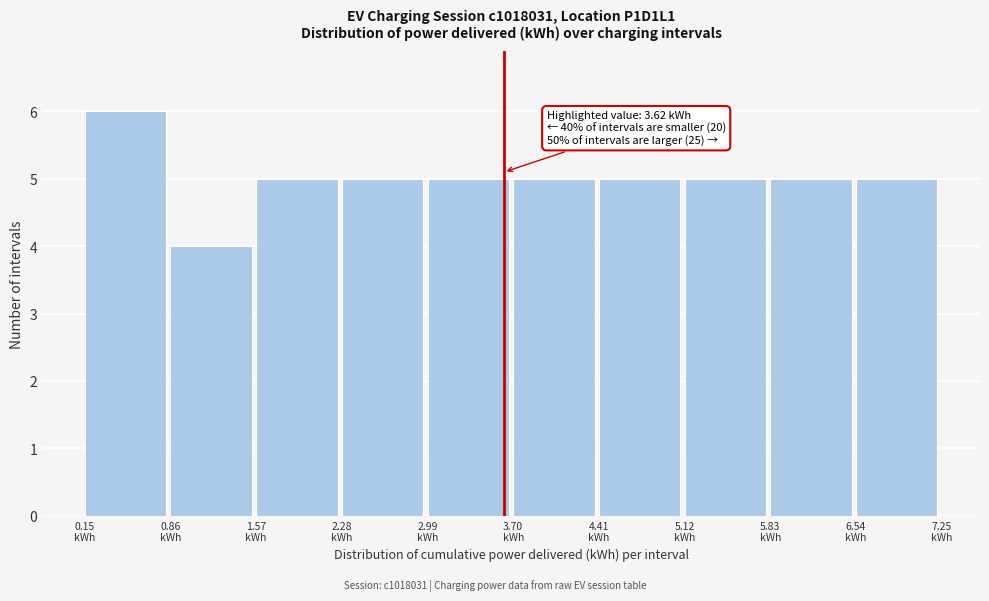

Over which range of the x-axis is the bar tallest?

0.1 to 0.9